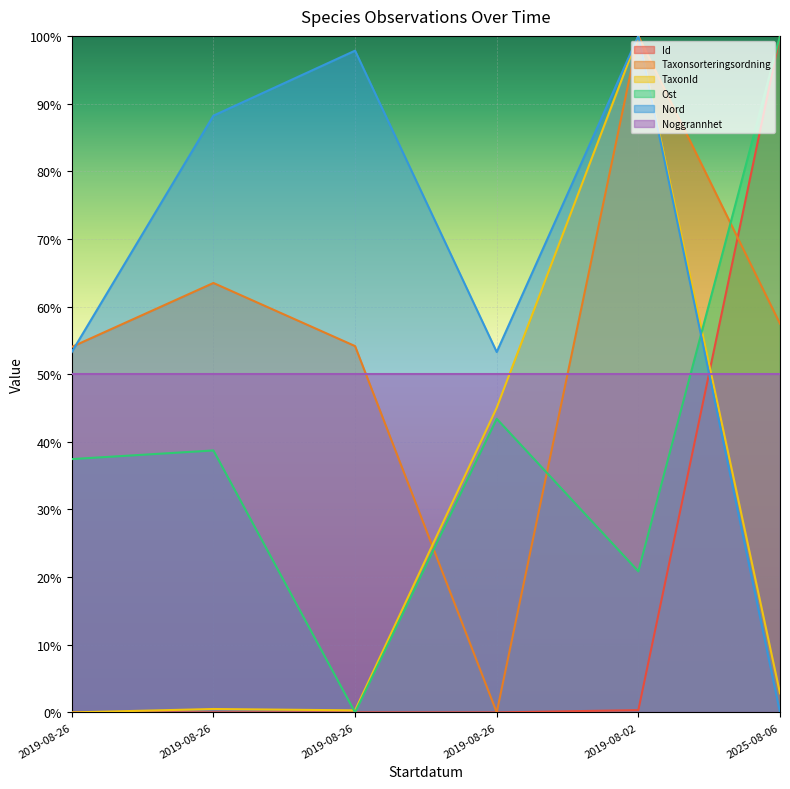

Which category has the lowest value across all series?

2019-08-26